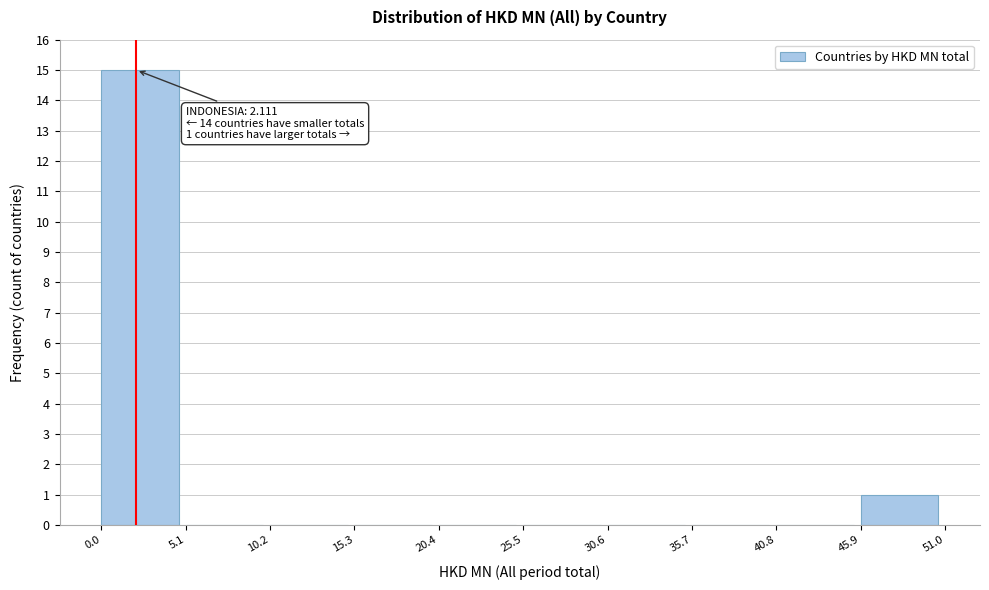

Which range on the x-axis has the tallest bar?

0.0 to 5.1